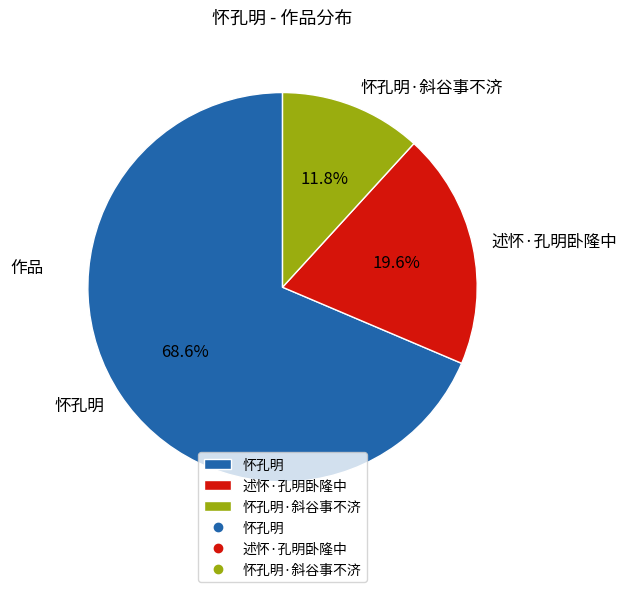

True or false: 述怀·孔明卧隆中 accounts for 13% of the total.

False